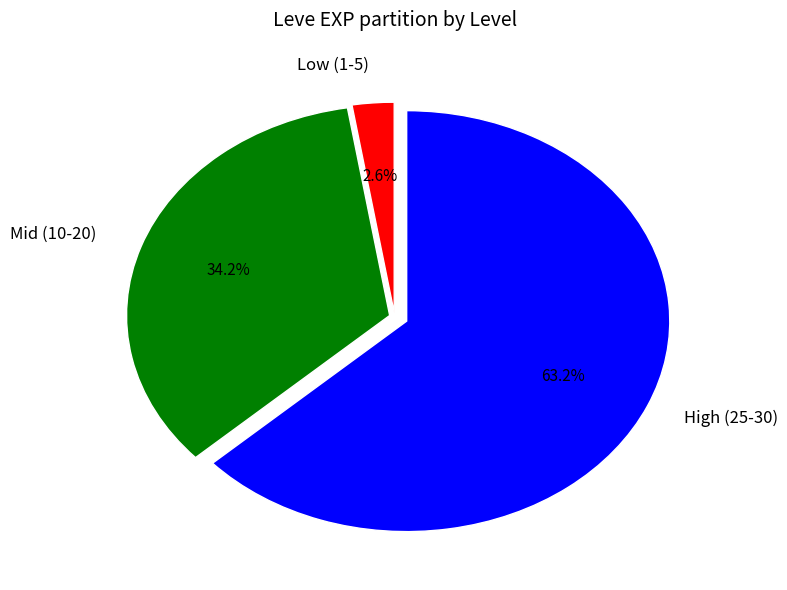

Is there a majority slice in this chart?

Yes